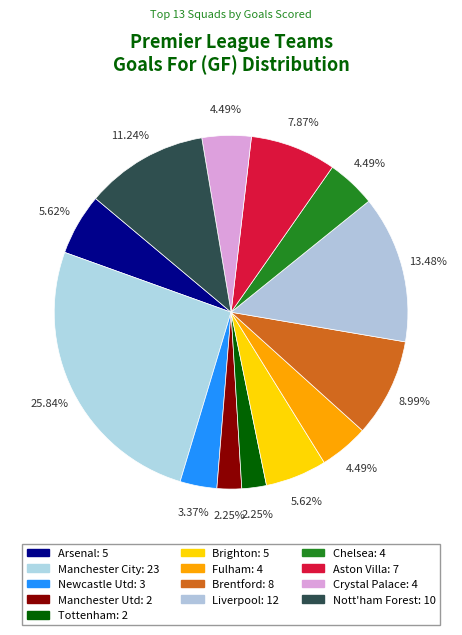

Does any single category account for the majority?

No